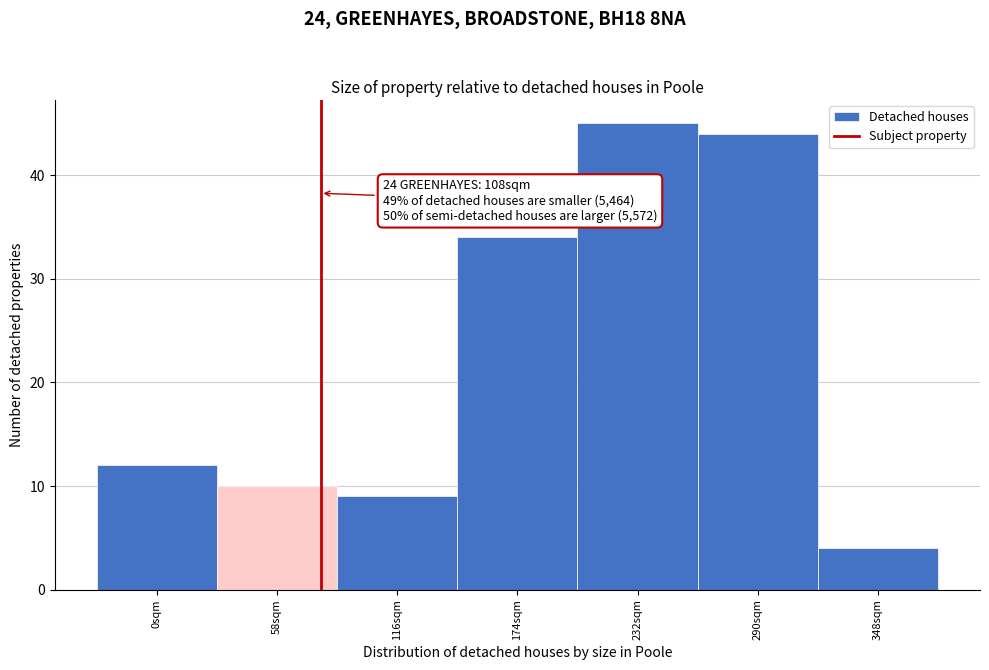

Reading left to right, transcribe all the data shown in this chart.

0sqm=12	58sqm=10	116sqm=9	174sqm=34	232sqm=45	290sqm=44	348sqm=4